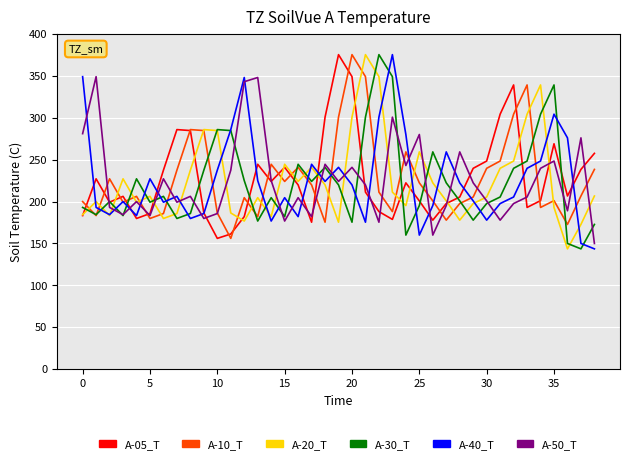

How many lines are shown in the chart?

6